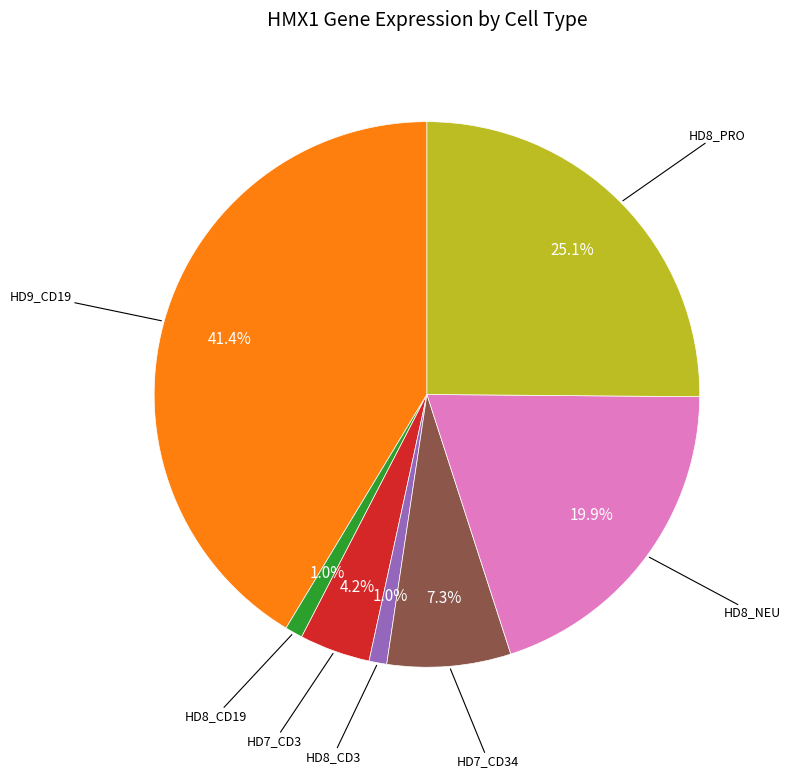

Does any single category account for the majority?

No